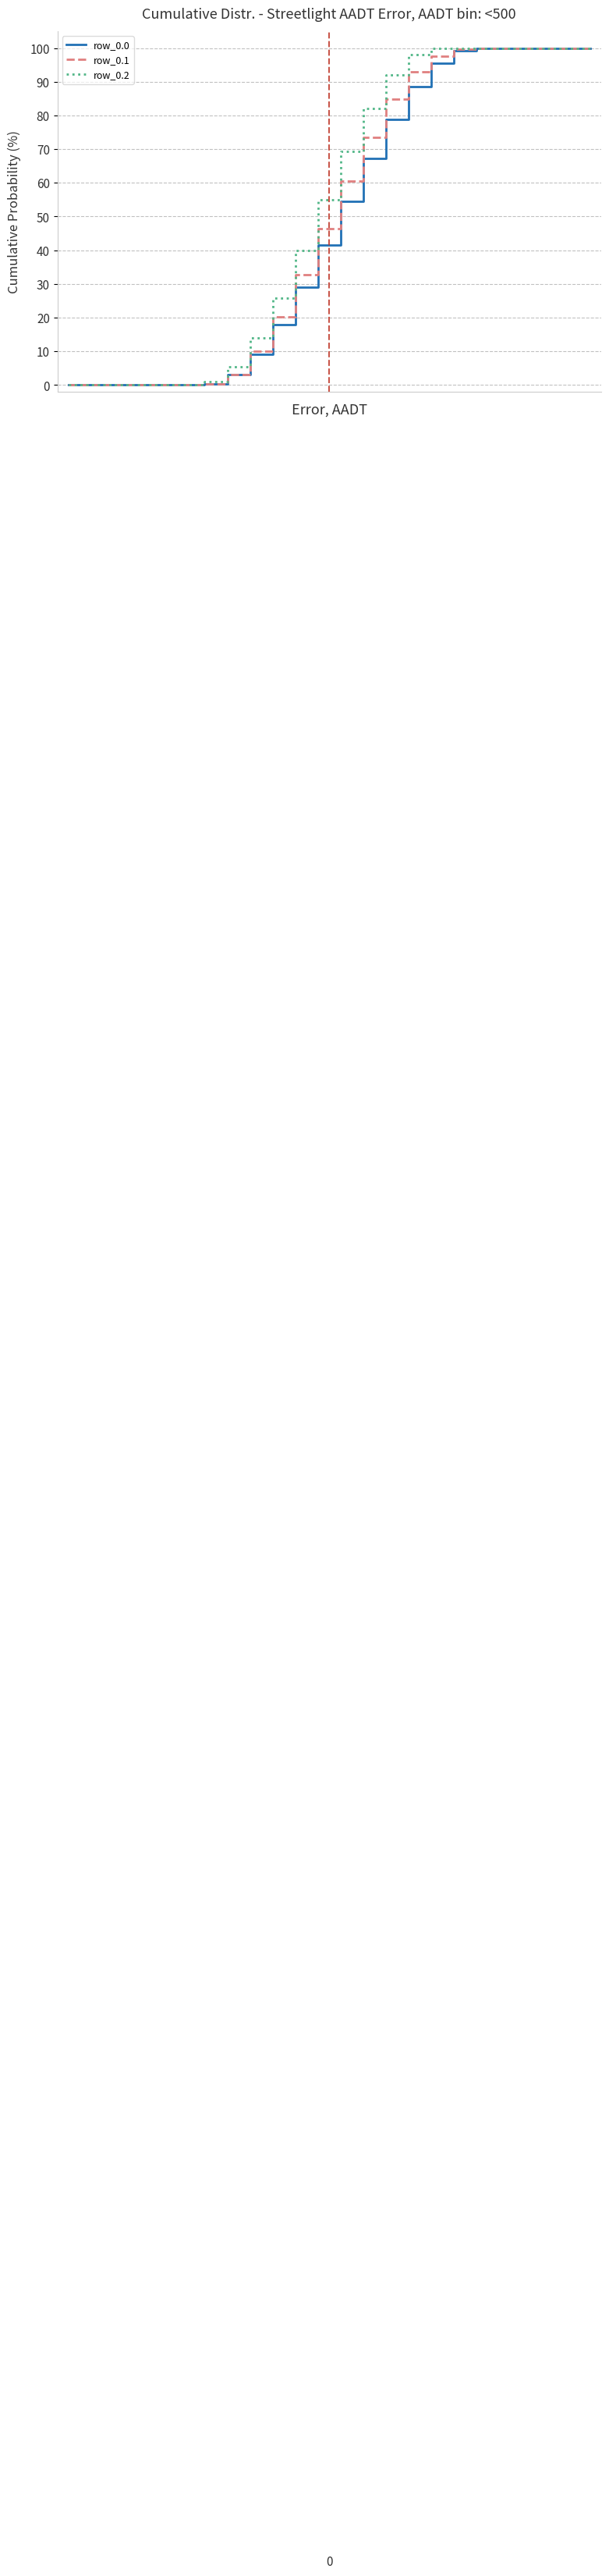

What is the highest value of the row_0.0 series?

100.0